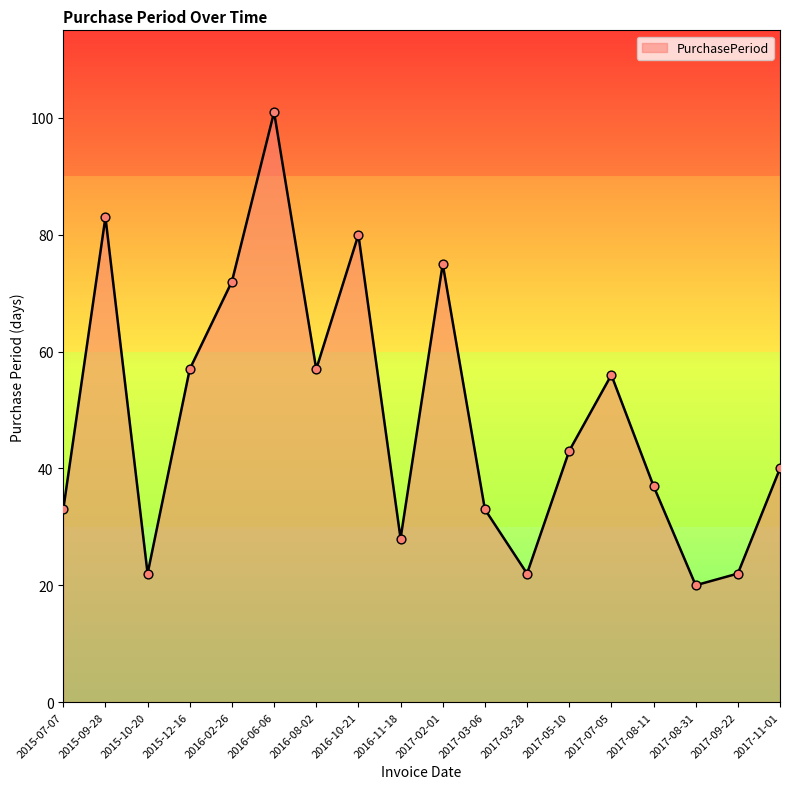

Which has a higher value, 2017-03-06 or 2017-09-22?

2017-03-06